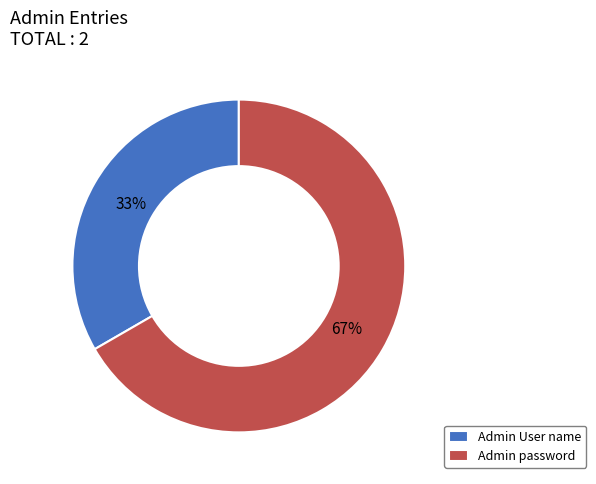

How many segments does this pie chart have?

2